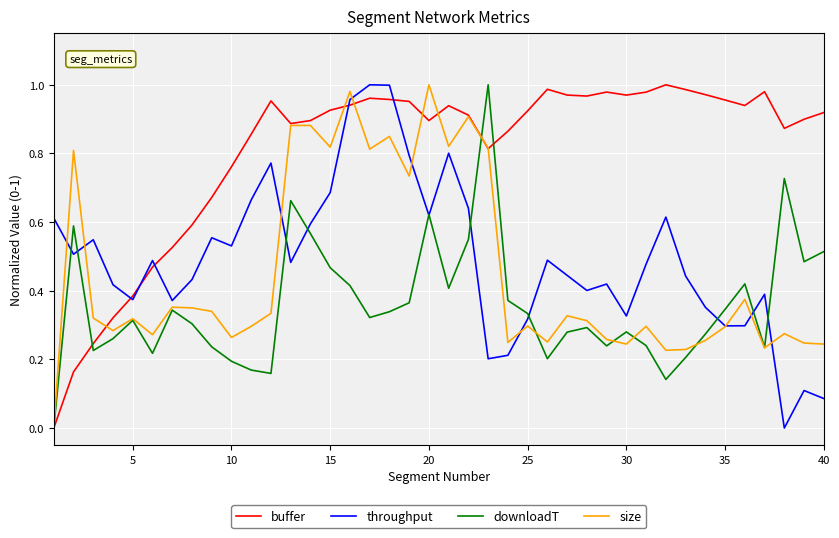

How many lines are shown in the chart?

4